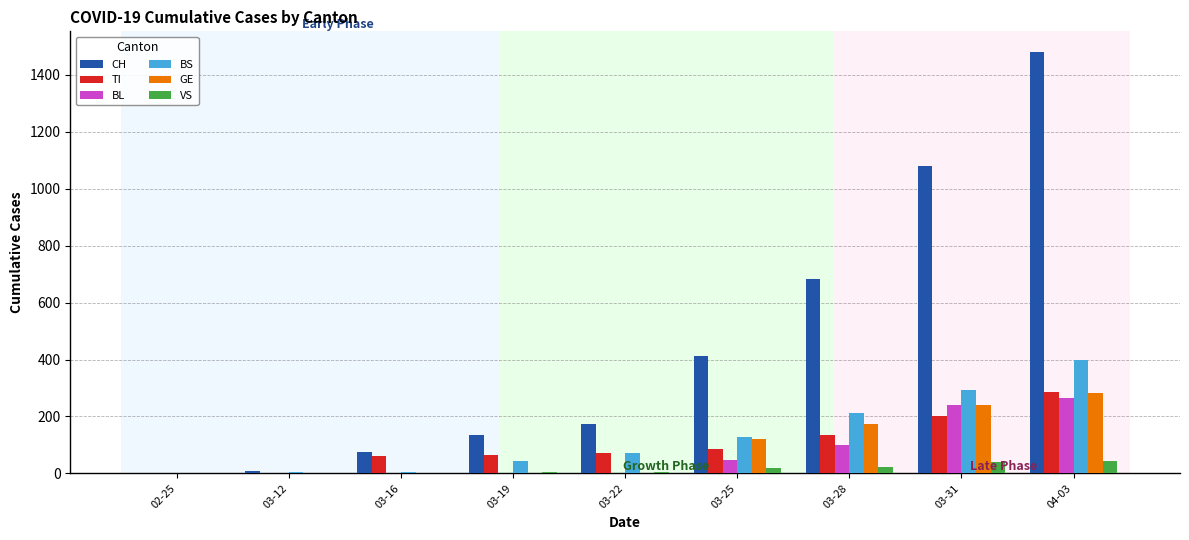

Is the value of VS at 03-19 greater than the value of BL at 04-03?

No